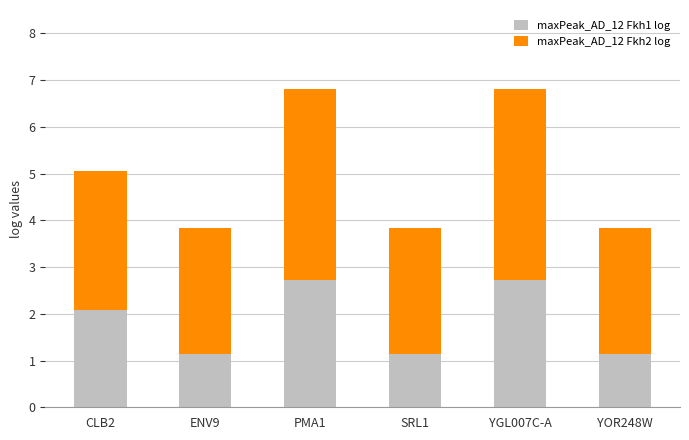

Where does the maxPeak_AD_12 Fkh1 log series first go above 2?

CLB2